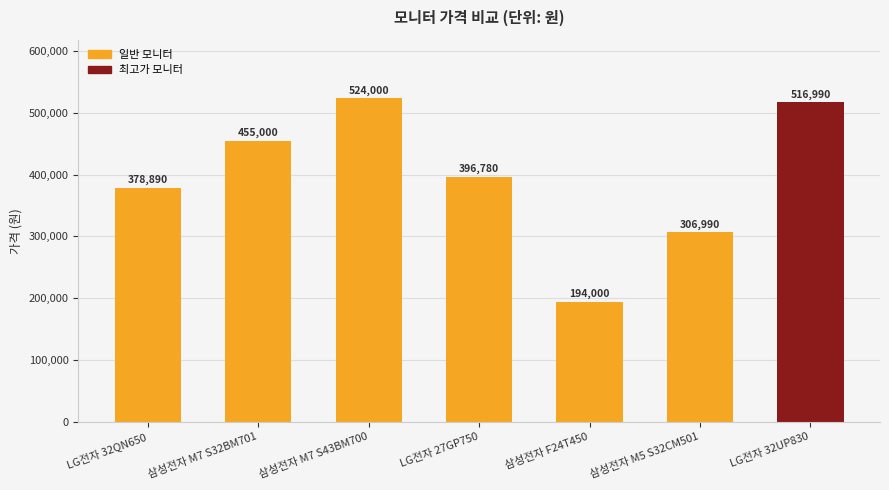

Reading right to left, extract all data points from this chart.

516990	306990	194000	396780	524000	455000	378890